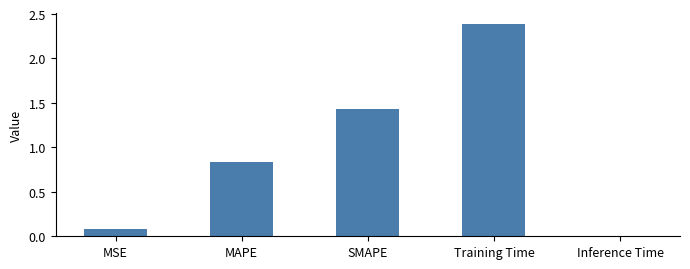

The chart shows a value of 0.0 at MSE. True or false?

False